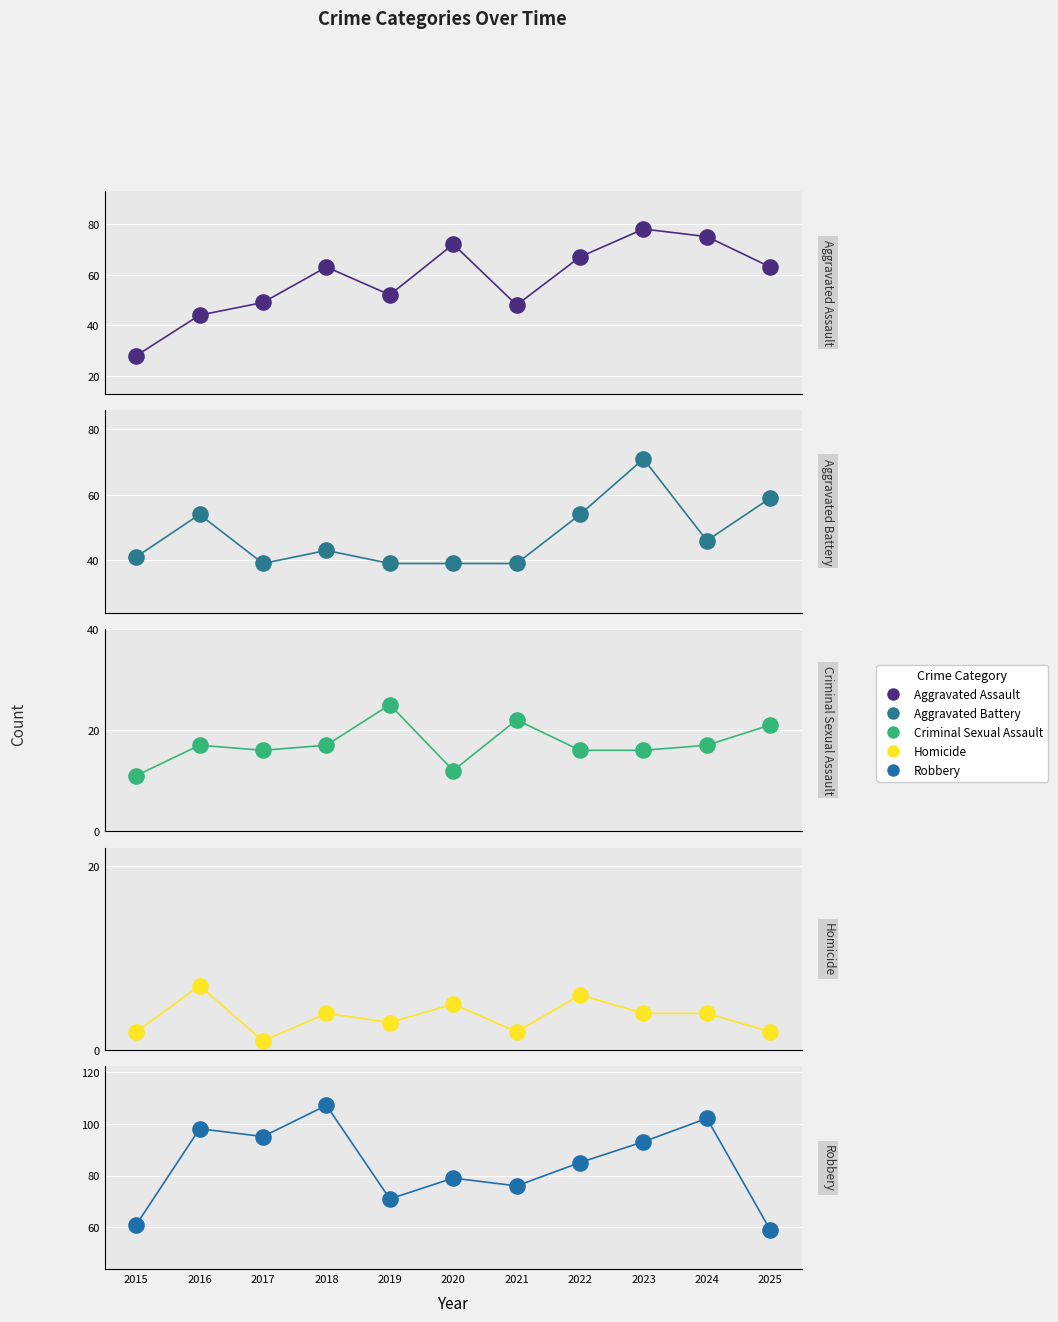

What are all the series names shown in the legend?

Aggravated Assault, Aggravated Battery, Criminal Sexual Assault, Homicide, Robbery